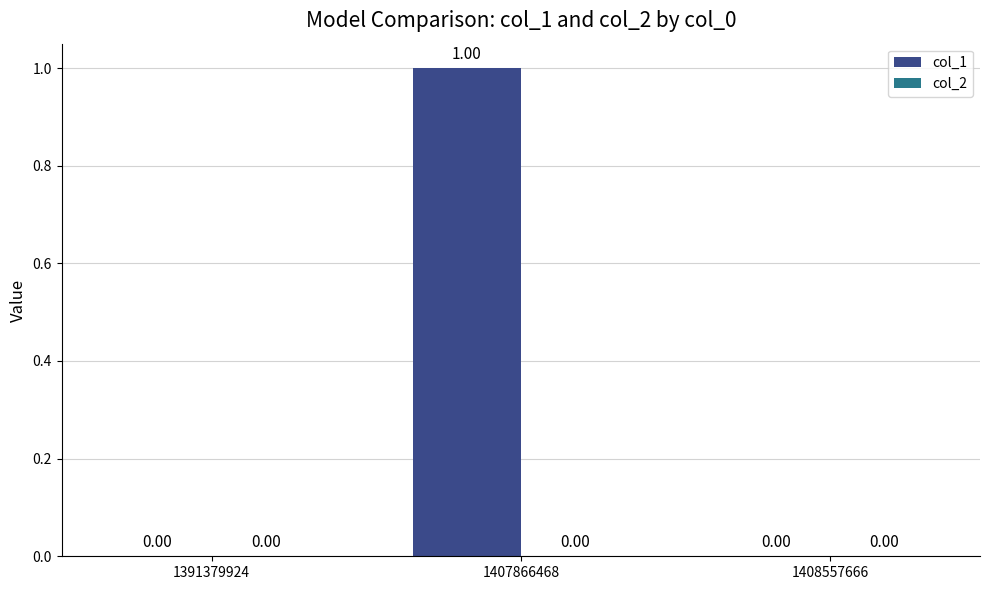

Between 1407866468 and 1408557666, which is larger?

1407866468